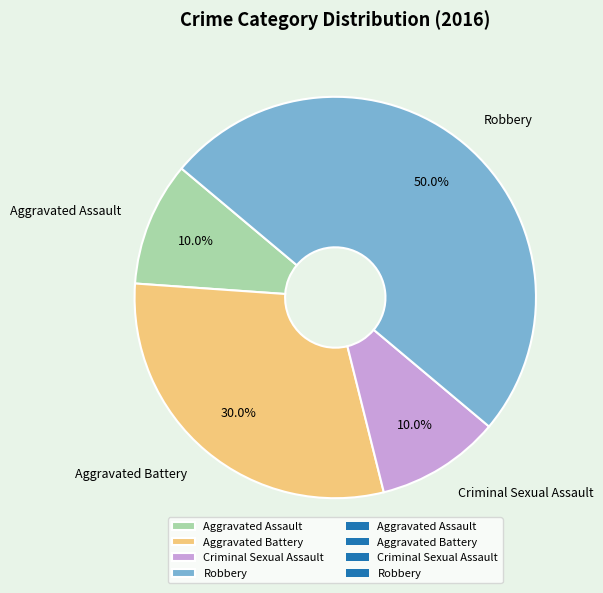

What is the largest slice in the pie chart?

Robbery